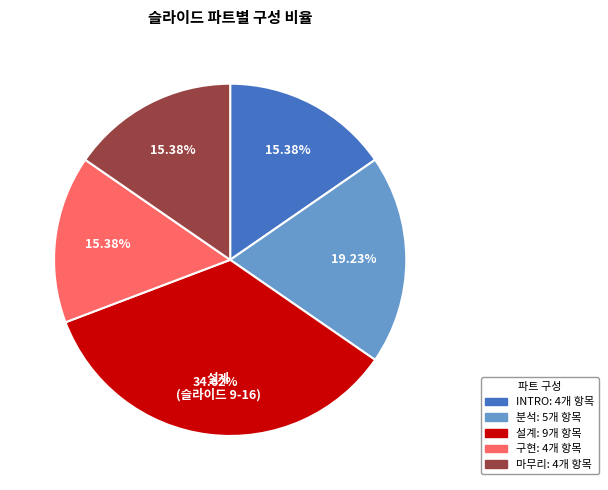

Does any single category account for the majority?

No